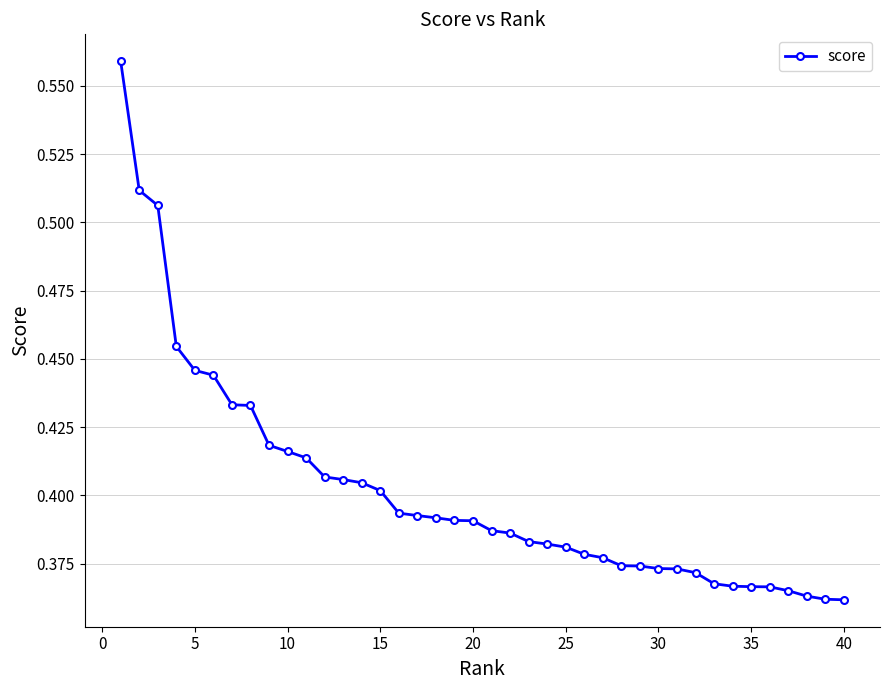

Count the values in the range 0 to 1.

40